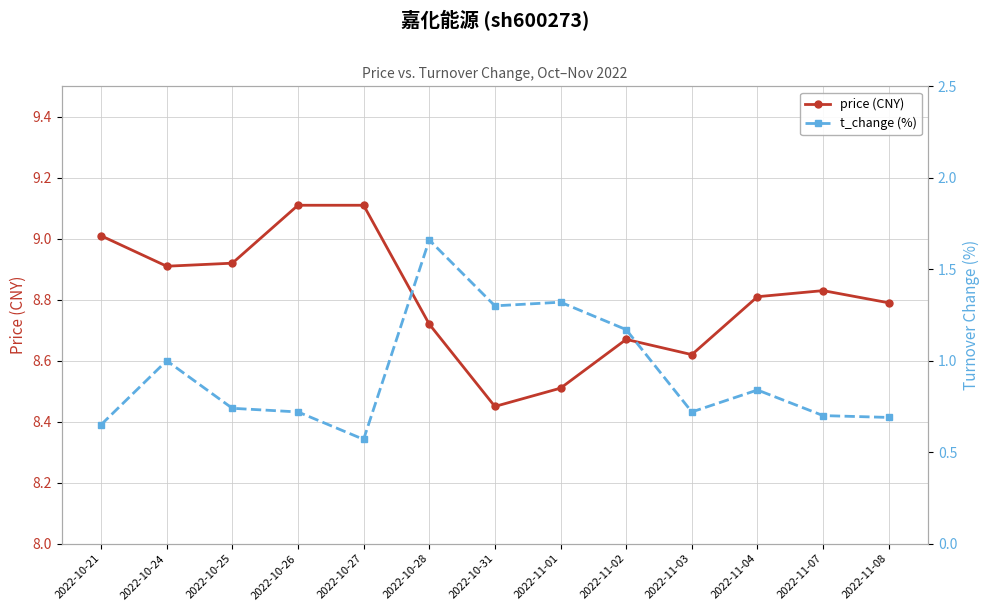

How many interior local valleys does the price (CNY) series have?

3